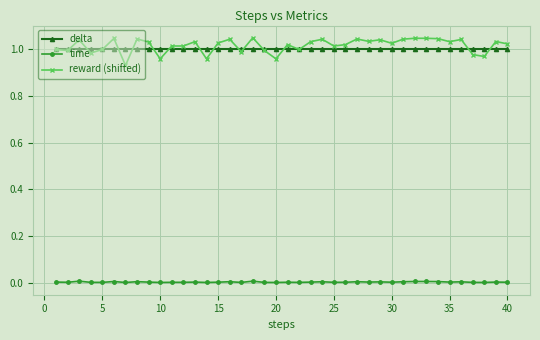

True or false: reward (shifted) and time cross at least once.

False